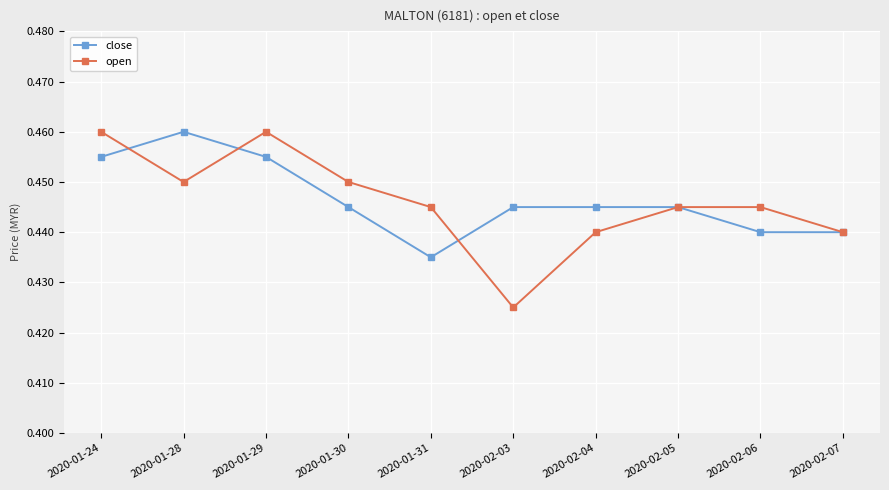

At which label does close reach its minimum?

2020-01-31